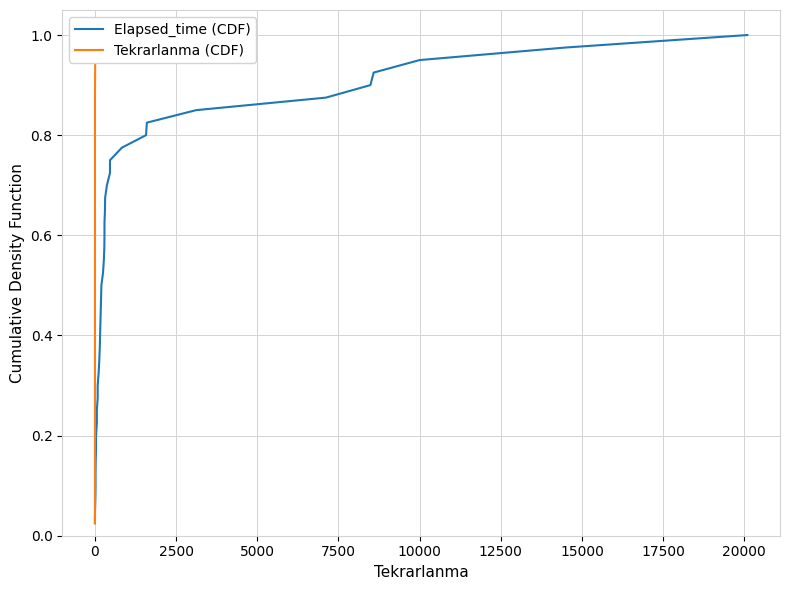

Reading left to right, extract all data points from this chart.

Elapsed_time (CDF): 0.0	0.1	0.1	0.1	0.1	0.1	0.2	0.2	0.2	0.2	0.3	0.3	0.3	0.3	0.4	0.4	0.4	0.5	0.5	0.5	0.5	0.6	0.6	0.6	0.6	0.7	0.7	0.7	0.7	0.8	0.8	0.8	0.8	0.8	0.9	0.9	0.9	0.9	1.0	1.0
Tekrarlanma (CDF): 0.0	0.1	0.1	0.1	0.1	0.1	0.2	0.2	0.2	0.2	0.3	0.3	0.3	0.3	0.4	0.4	0.4	0.5	0.5	0.5	0.5	0.6	0.6	0.6	0.6	0.7	0.7	0.7	0.7	0.8	0.8	0.8	0.8	0.8	0.9	0.9	0.9	0.9	1.0	1.0